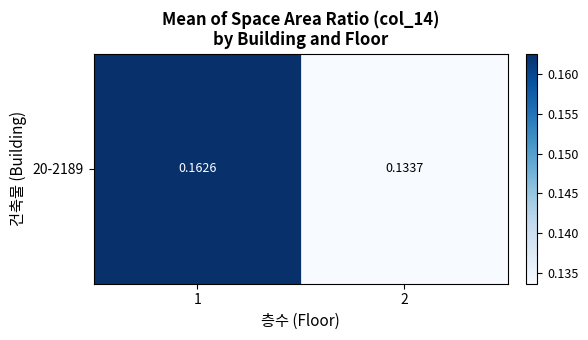

What is the maximum value shown in the chart?

0.2